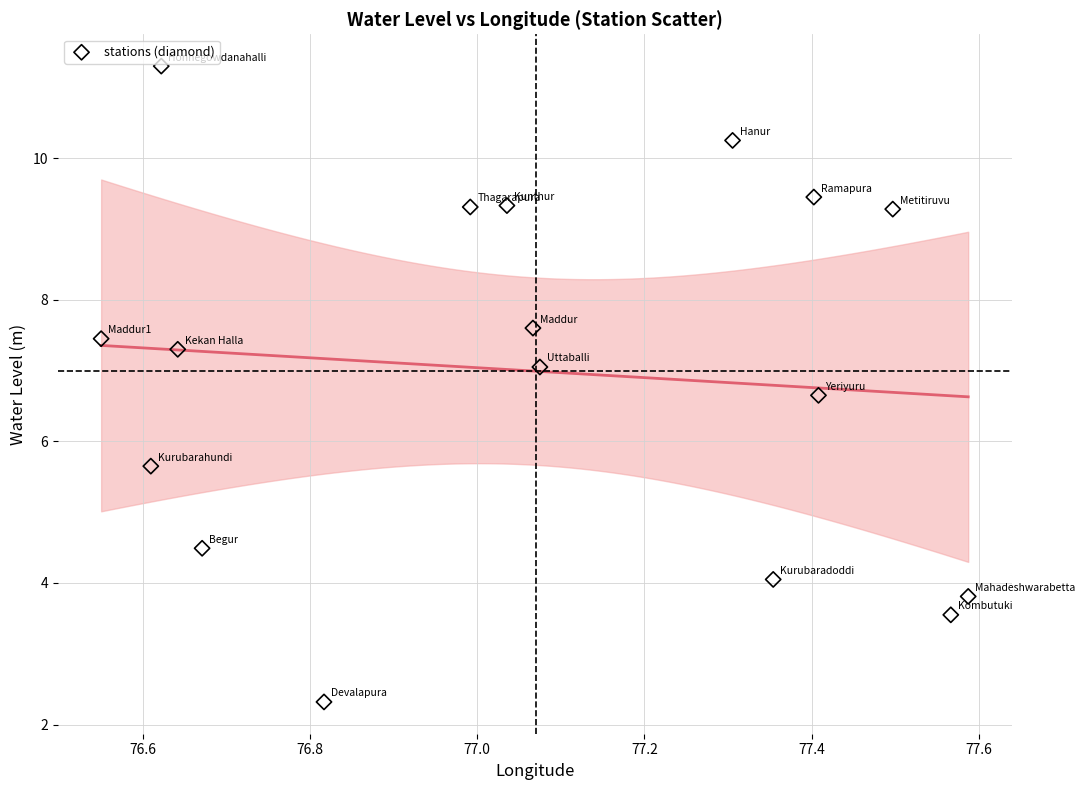

What Y value in the scatter plot is closest to 6?

5.7